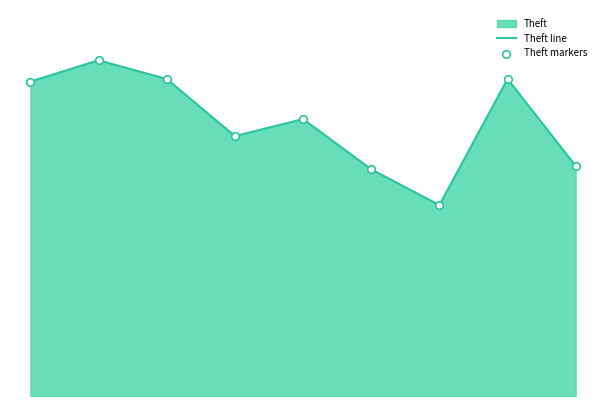

Which series reaches the maximum Y coordinate?

Theft line